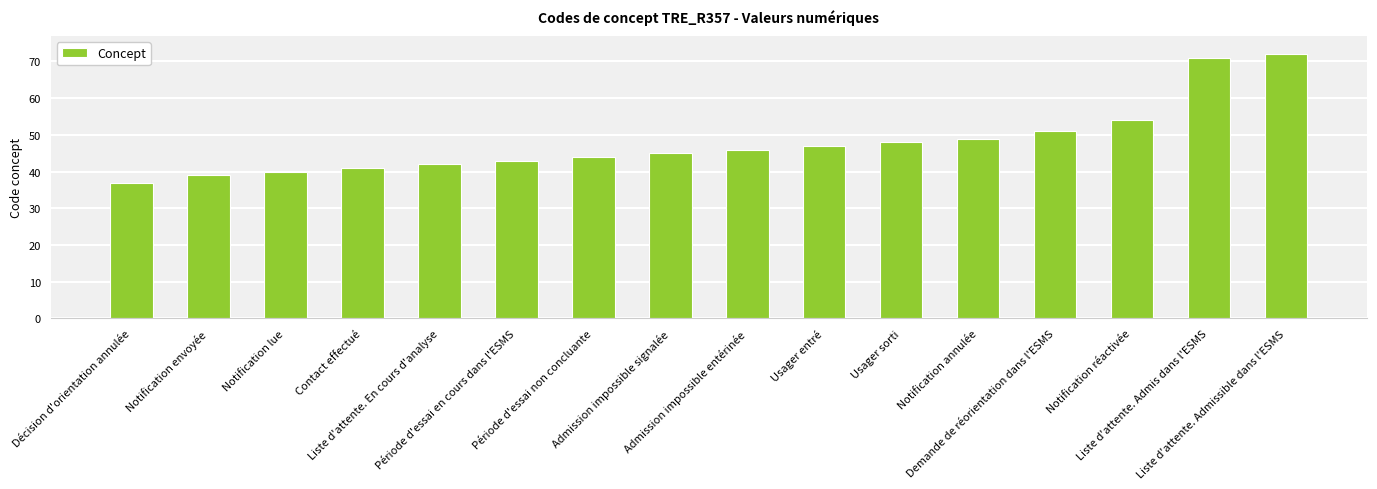

Which has a higher value, Période d'essai non concluante or Notification envoyée?

Période d'essai non concluante